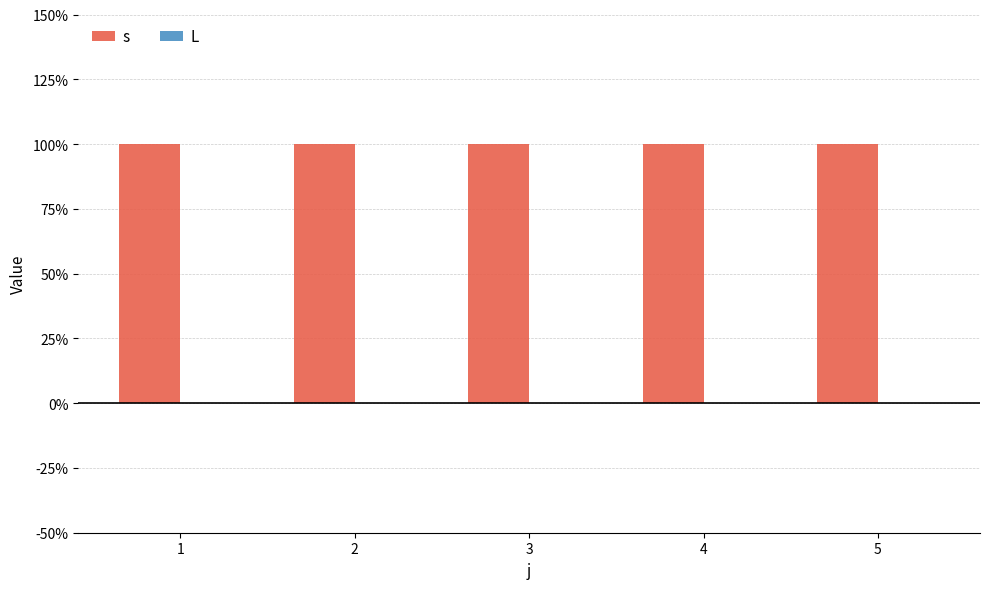

What is the spread (max minus min) of values at 4?

1